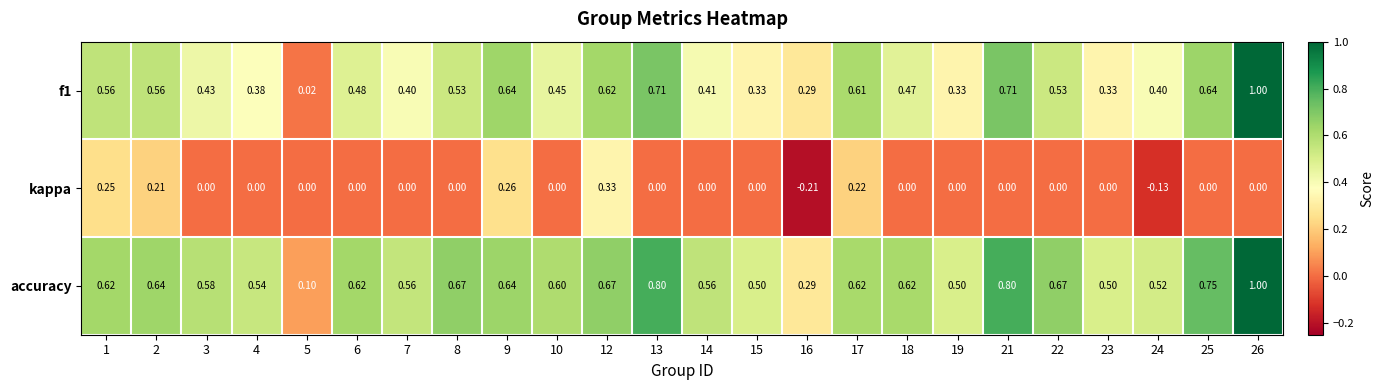

Is the value of kappa at 13 greater than the value of accuracy at 18?

No